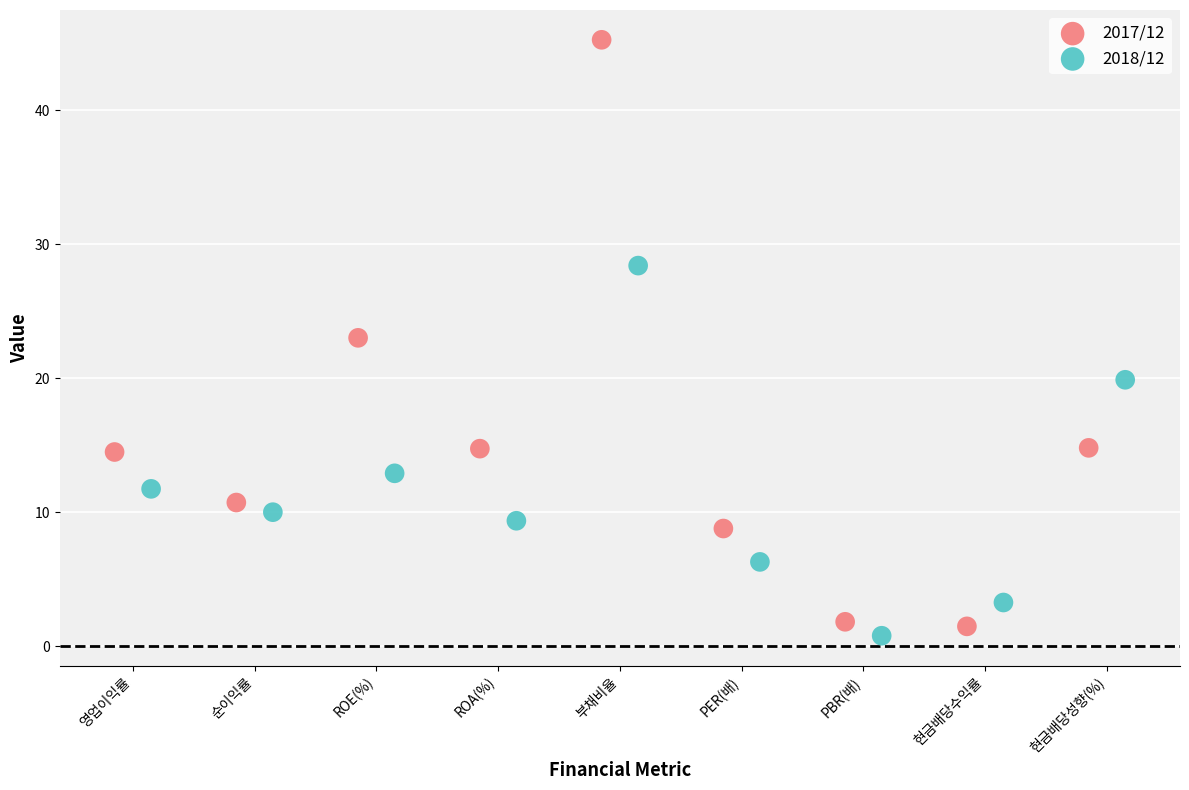

Which series contains the highest Y value?

2017/12